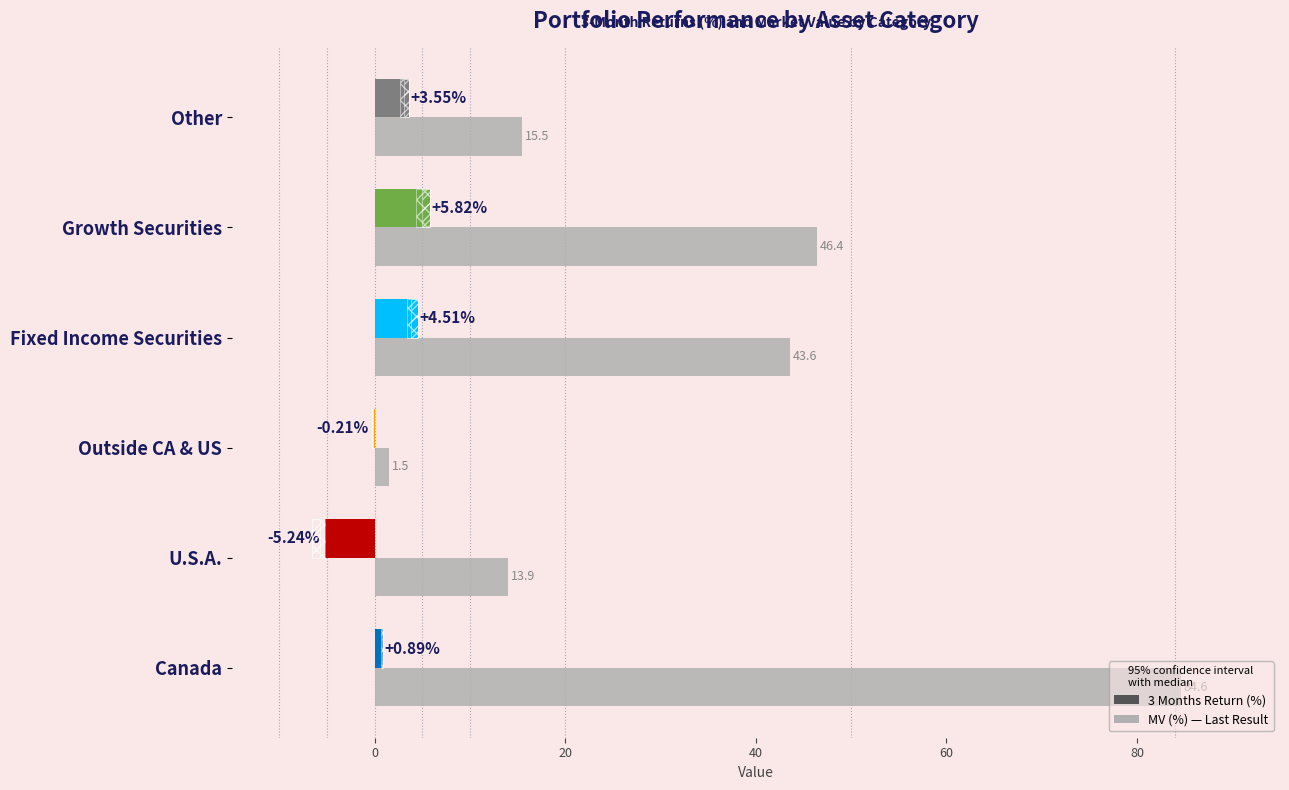

The chart shows a value of 22.2 at Other. True or false?

False